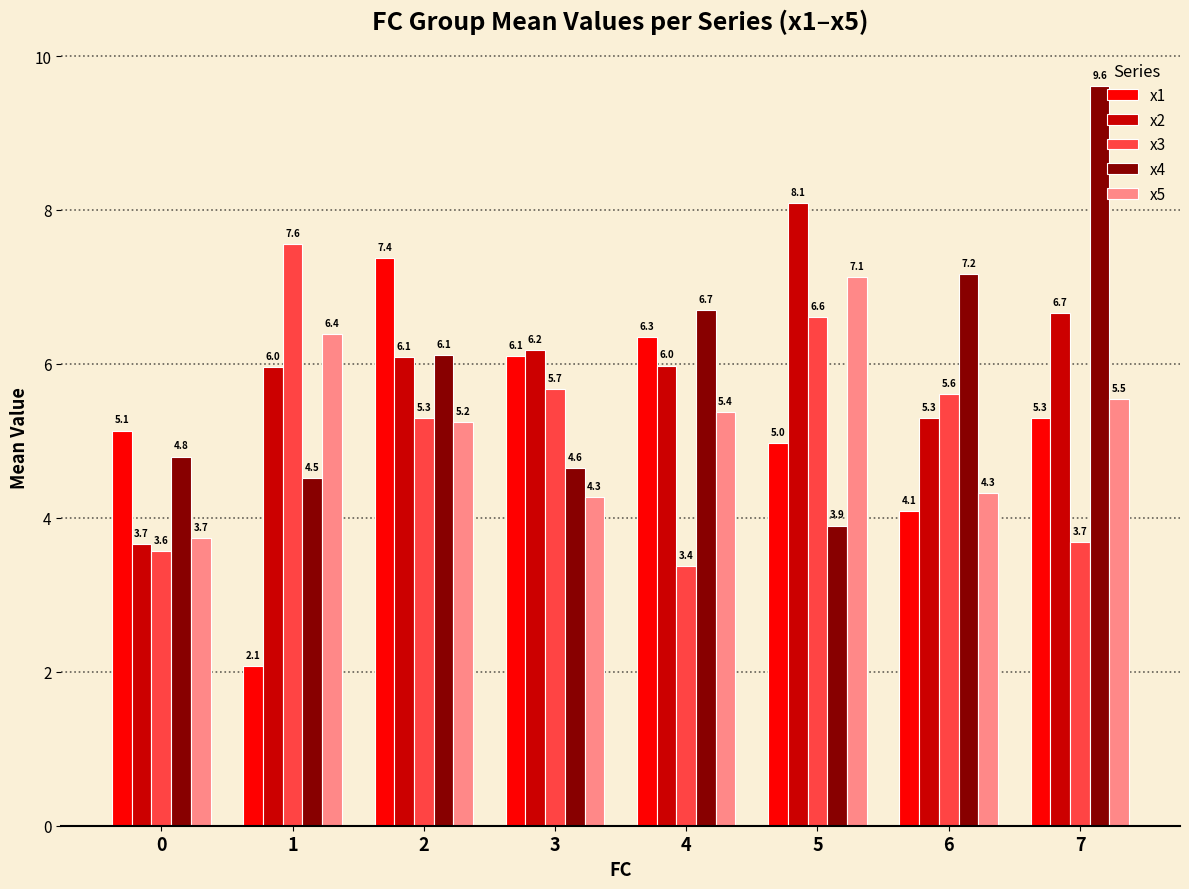

What is the difference between the maximum and minimum values in the x1 series?

5.3